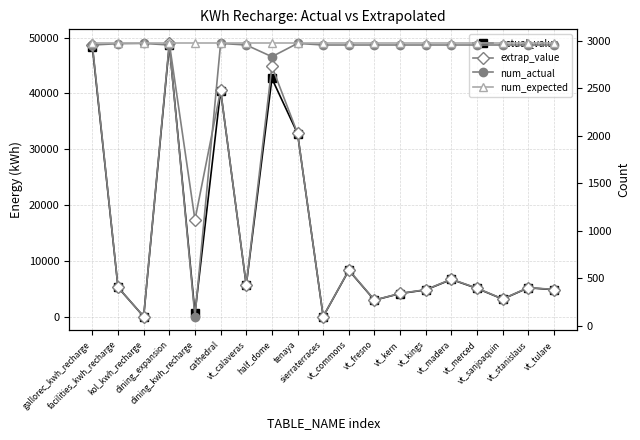

True or false: num_actual and num_expected intersect in this chart.

False